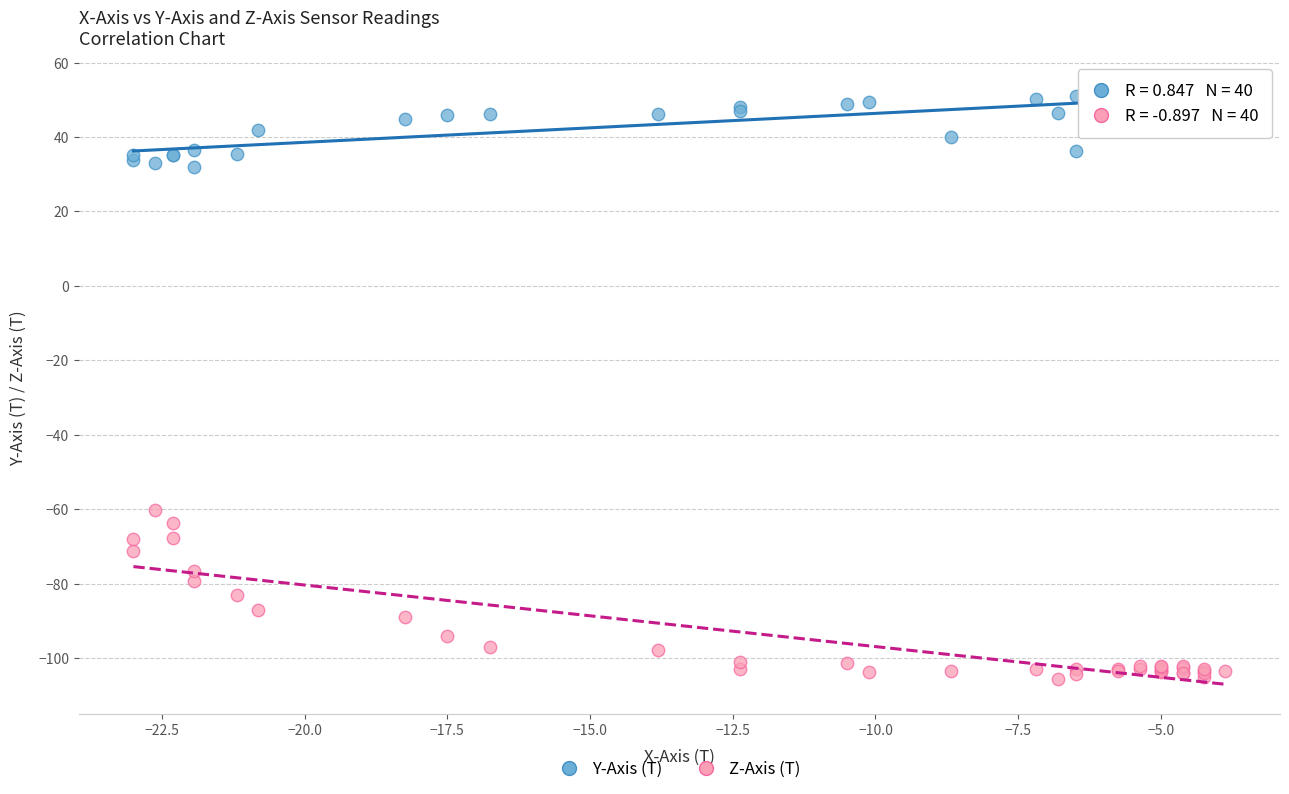

Which series reaches the minimum Y coordinate?

Z-Axis (T)